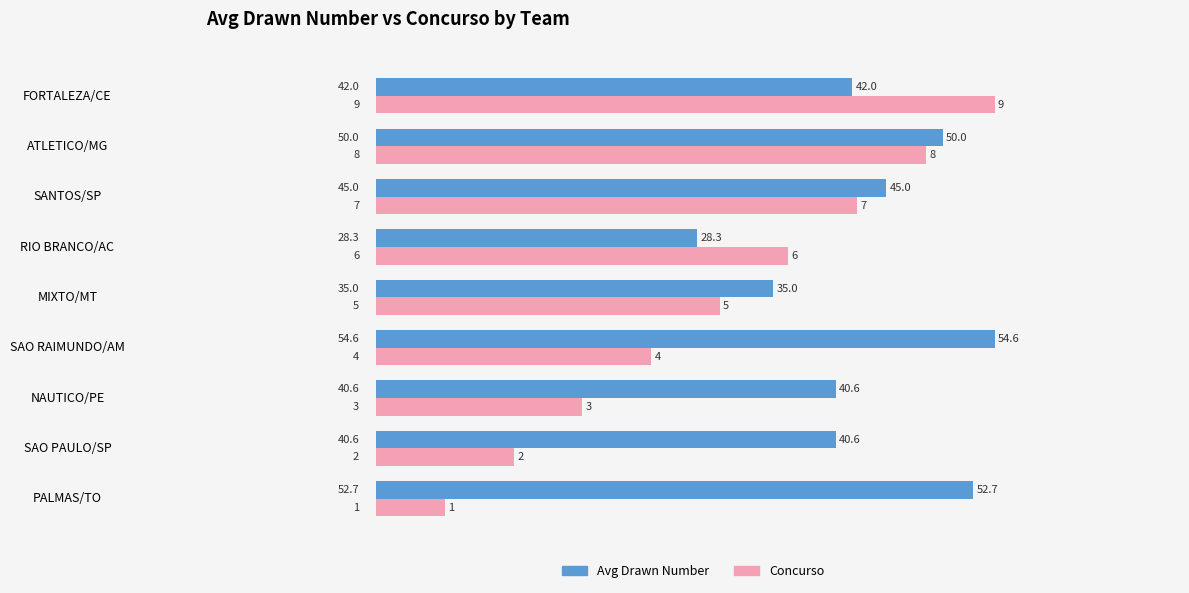

List the series in order of their overall mean, highest first.

Avg Drawn Number, Concurso